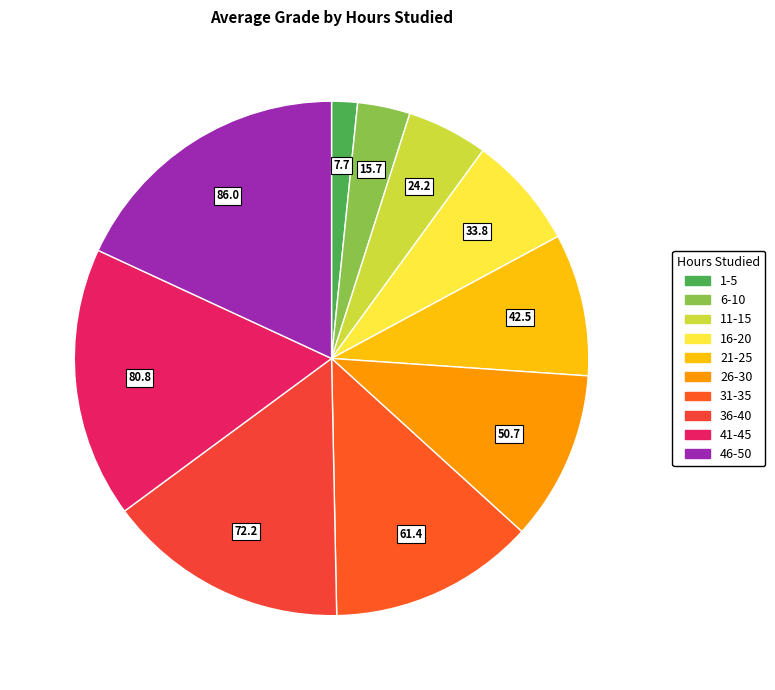

What is the largest slice in the pie chart?

46-50